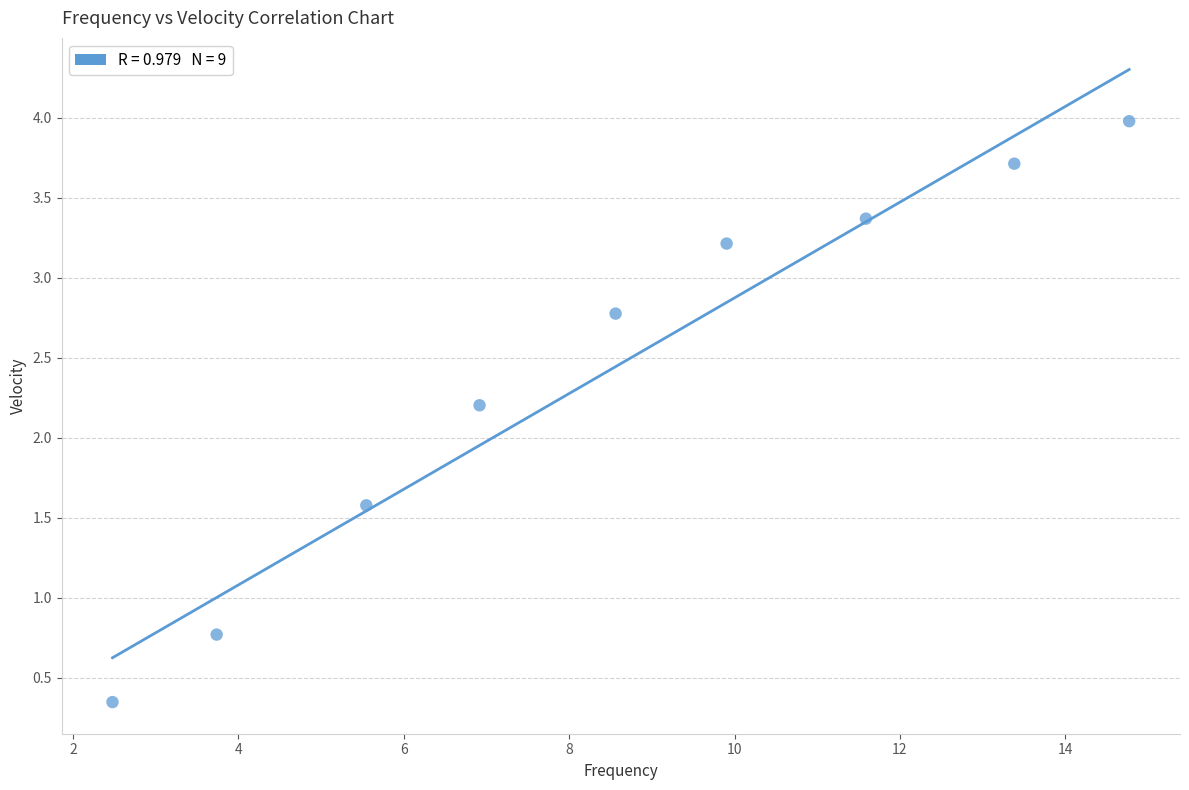

What Y value in the scatter plot is closest to 2?

2.2